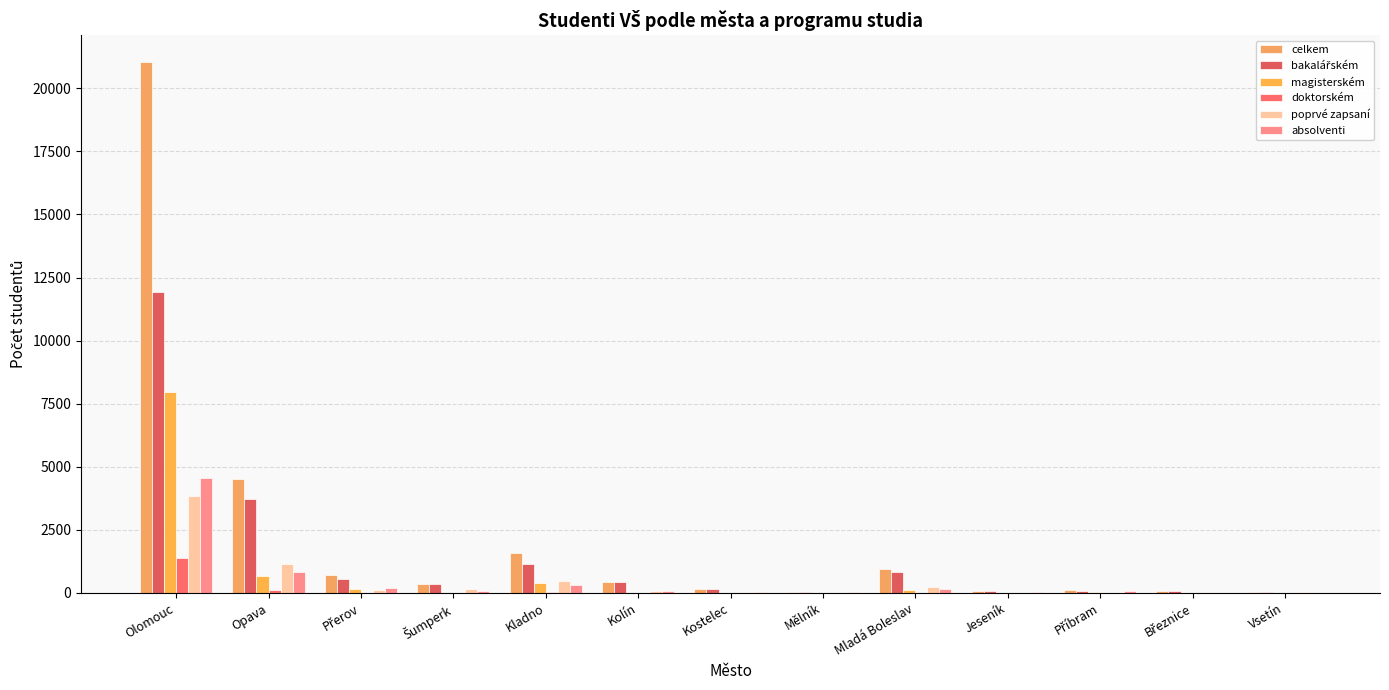

How many series are shown in this chart?

6